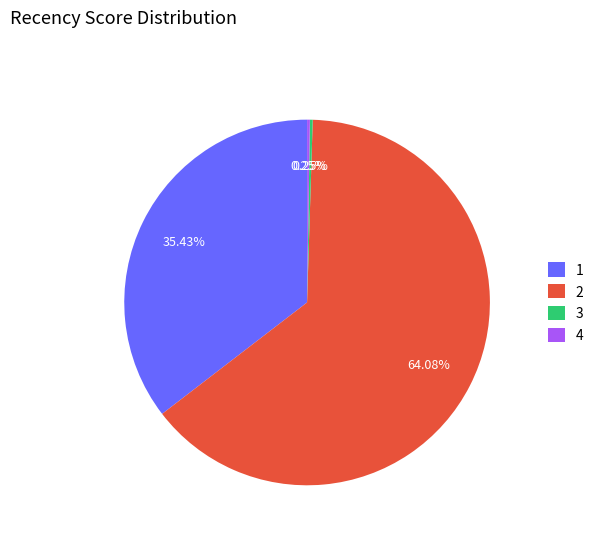

Does 2 represent more than half of the total?

Yes